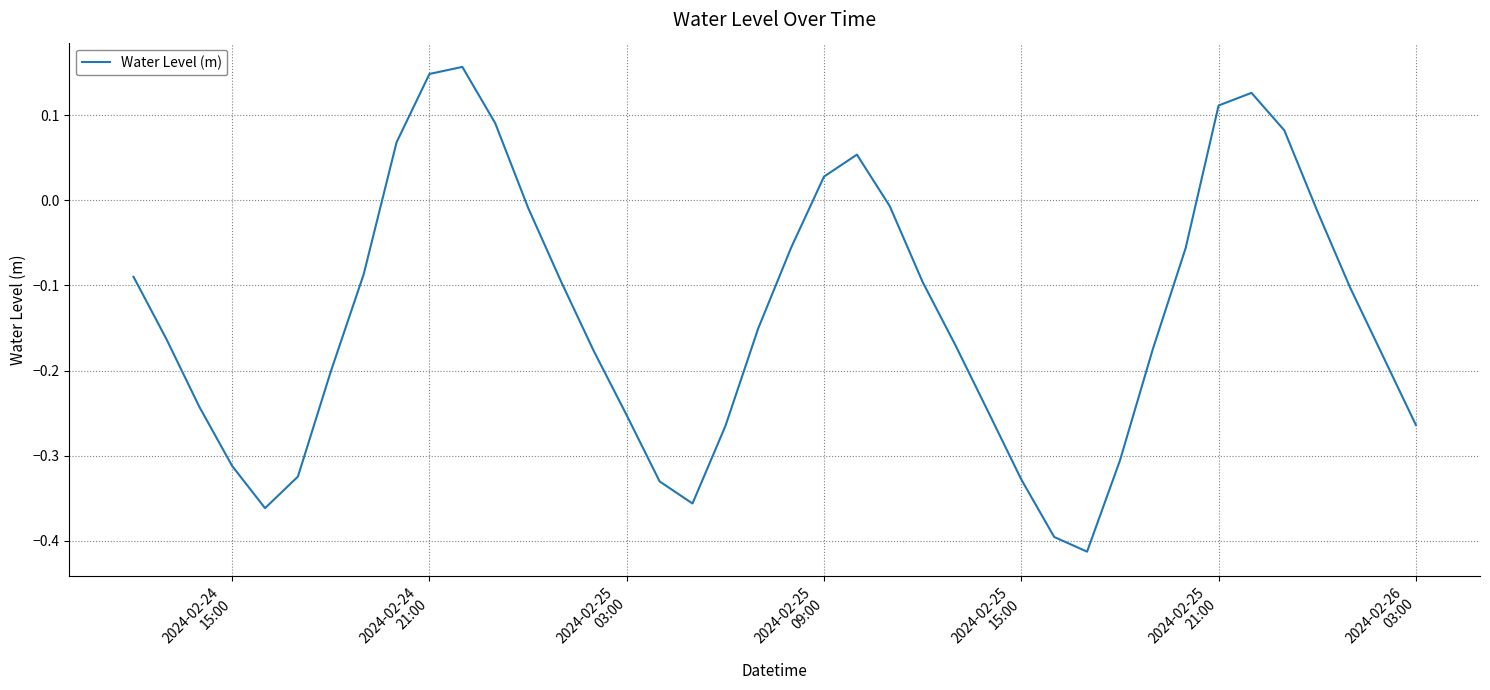

What is the difference between the maximum and minimum values?

0.6